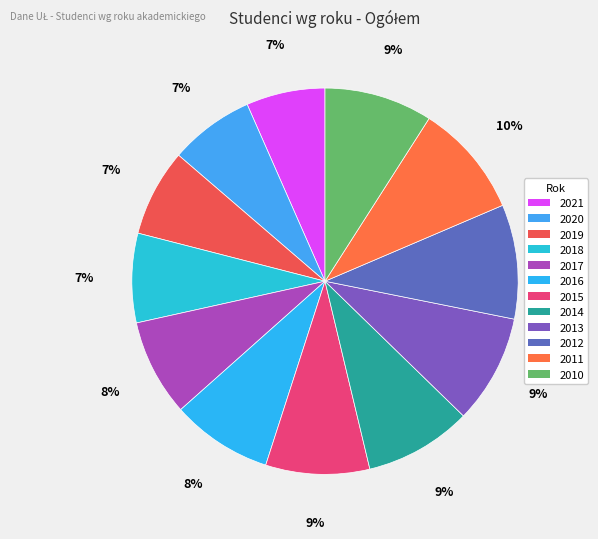

To the nearest percent, what is the average slice percentage?

8%